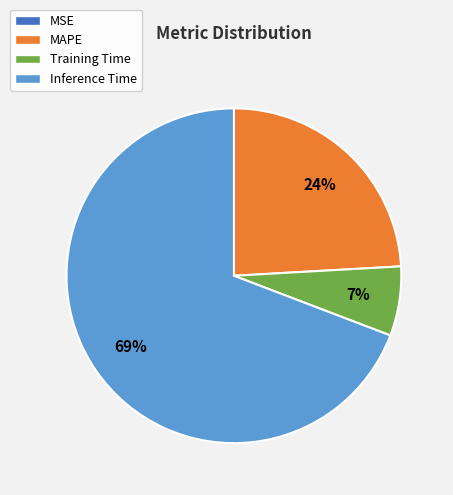

Which slice is the largest?

Inference Time